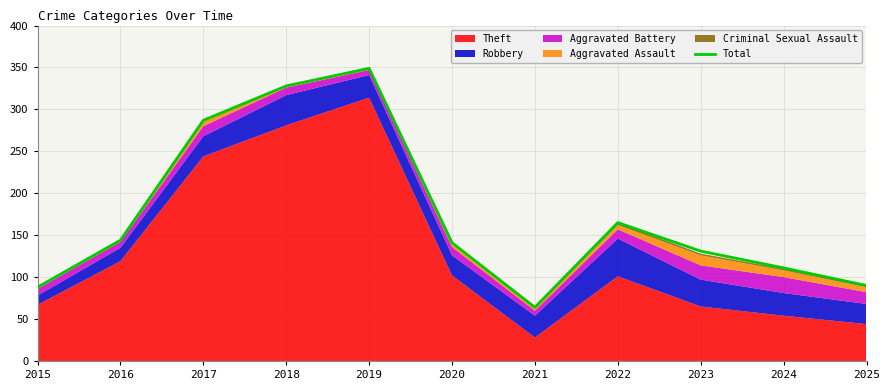

What is the minimum value shown in the chart?

64